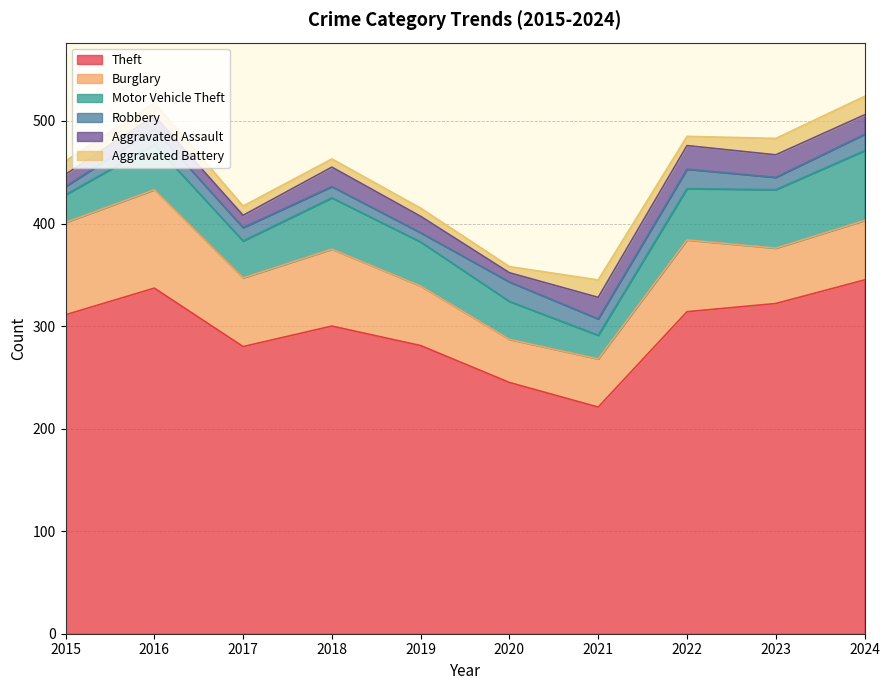

Is the value of Theft at 2018 greater than the value of Robbery at 2024?

Yes